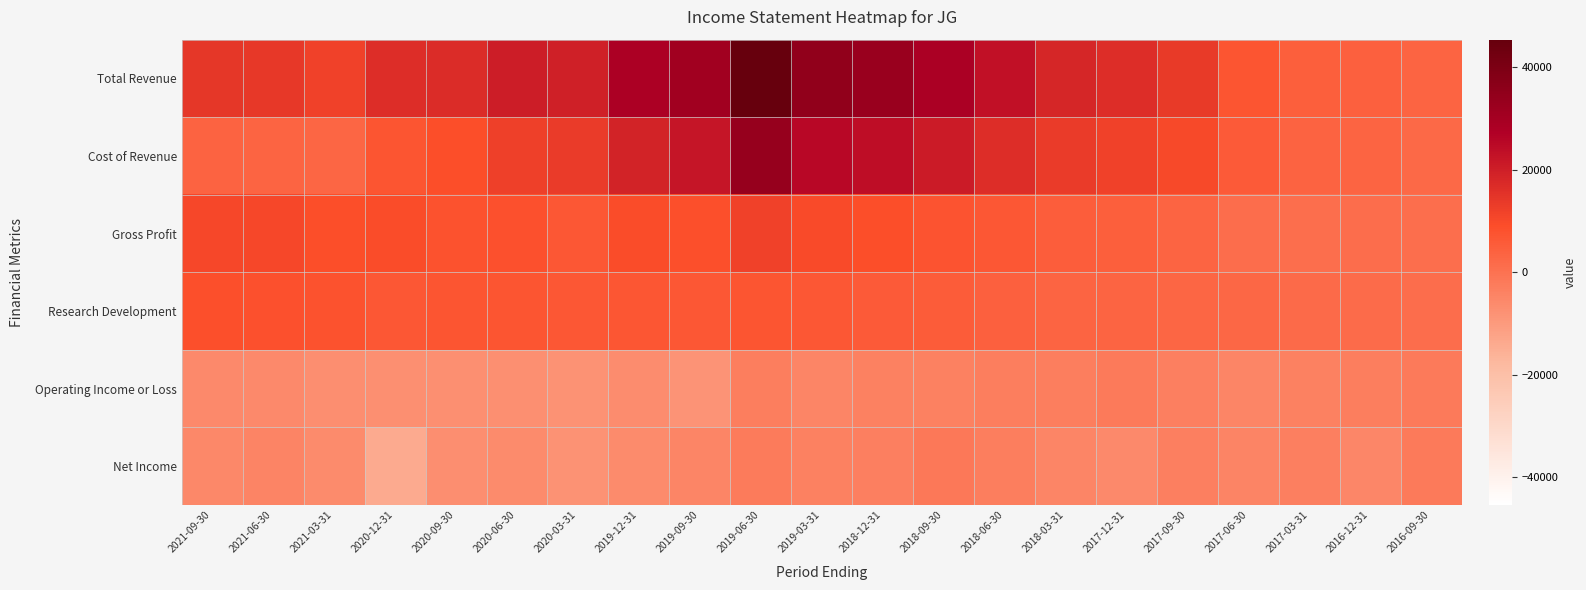

Which series has the largest range (max minus min)?

Total Revenue